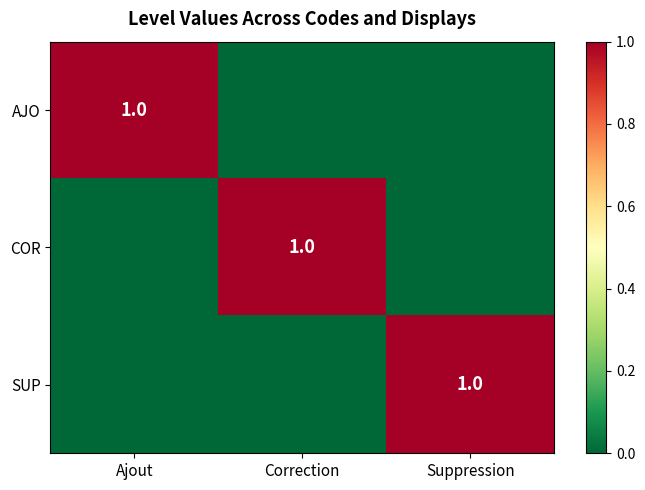

How many values in the COR series exceed 0?

1